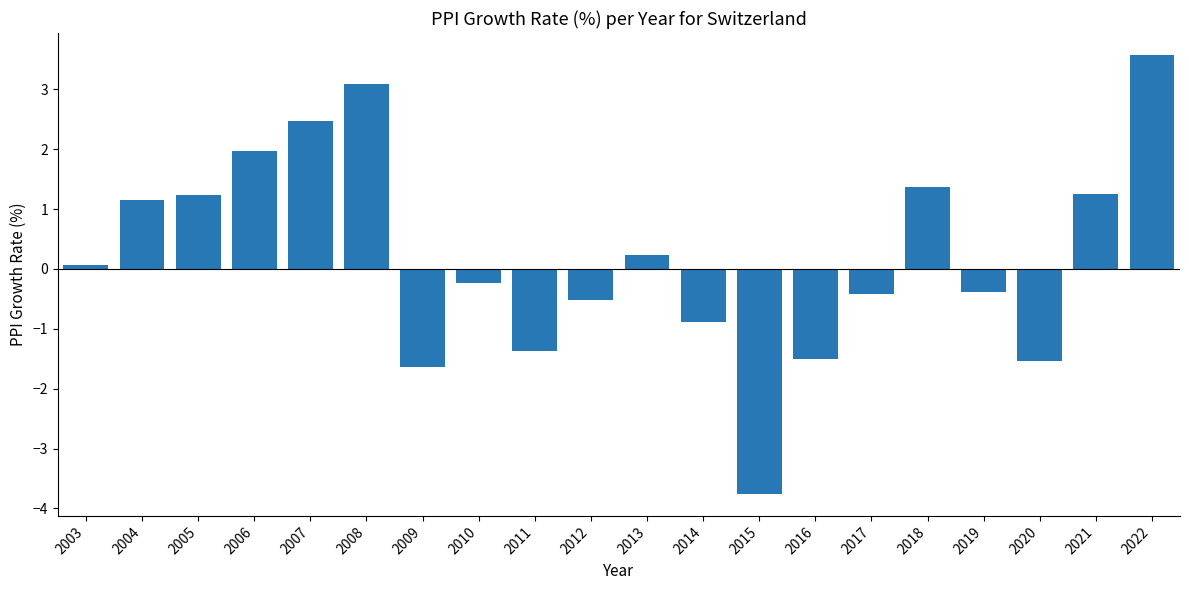

Is it true that the value at 2007 is 2.5?

True